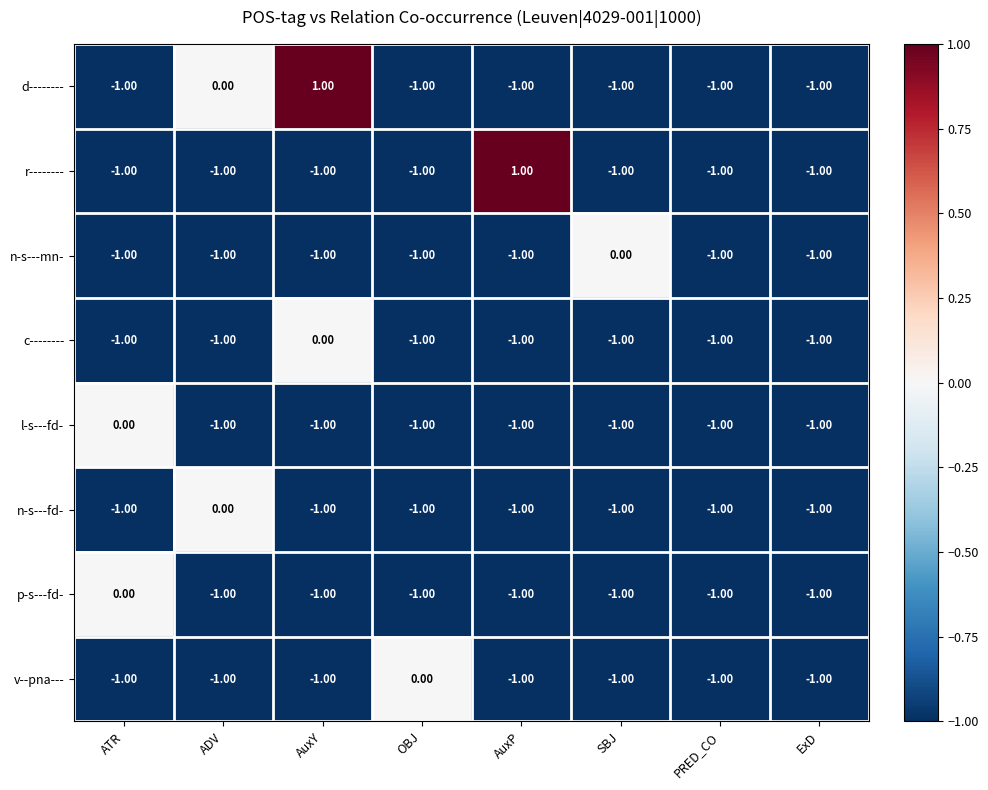

What is the total value across all series at AuxY?

-5